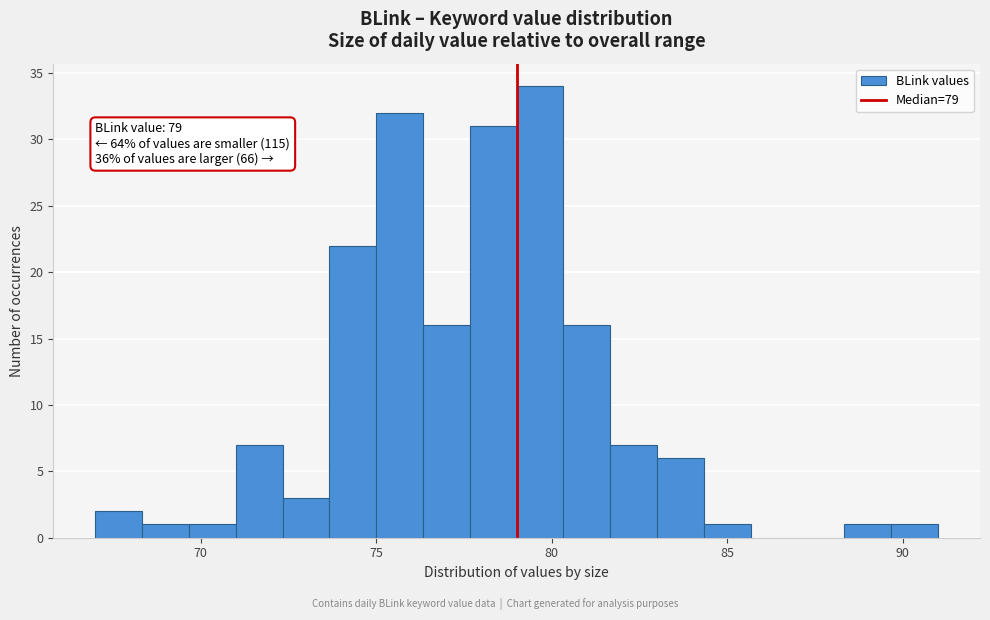

Around what value on the x-axis is the tallest bar? Give the approximate position of its centre, as read against the axis.

79.5